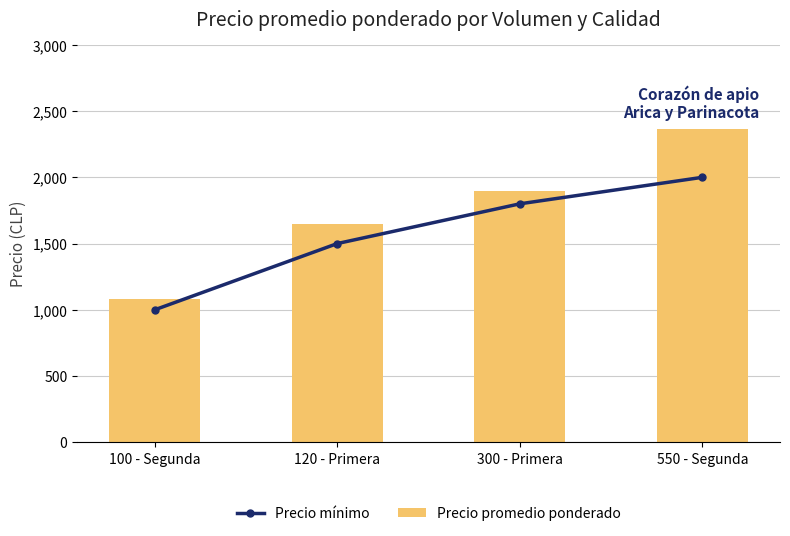

Reading left to right, extract all data points from this chart.

Precio mínimo: 1000	1500	1800	2000
Precio promedio ponderado: 1080	1650	1900	2364